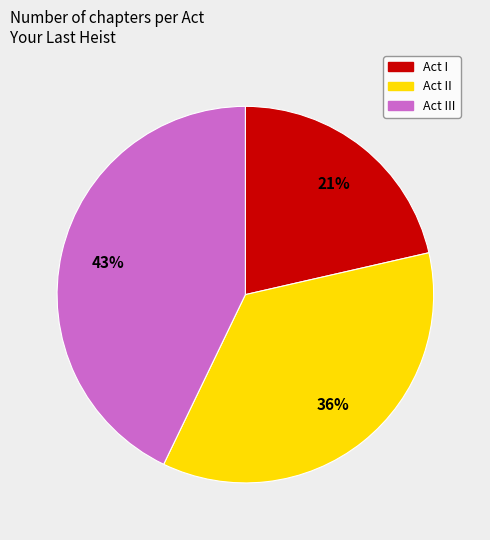

Do Act III and Act I together represent more than half of the pie?

Yes